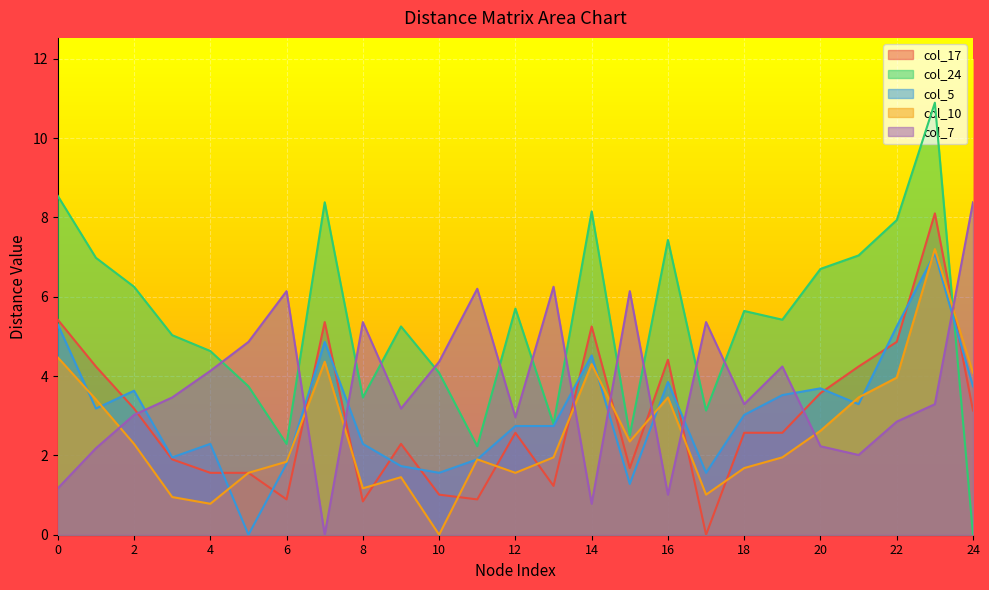

At which category is the sum across all series the highest?

23